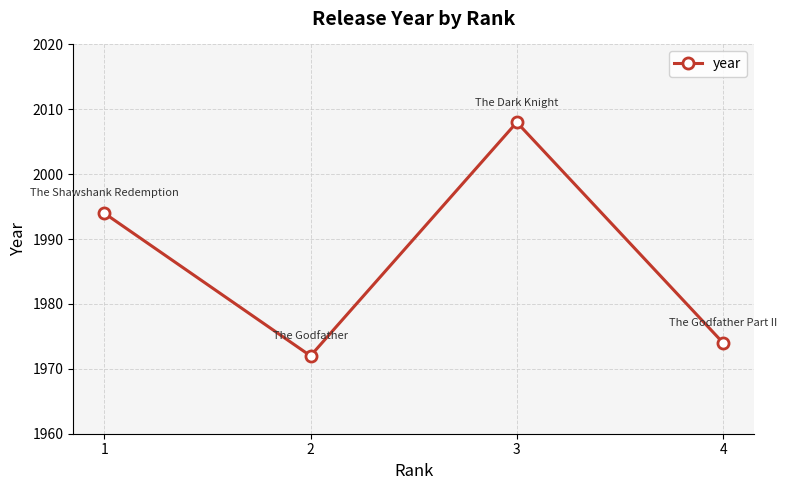

Reading left to right, extract all data points from this chart.

1=1994	2=1972	3=2008	4=1974